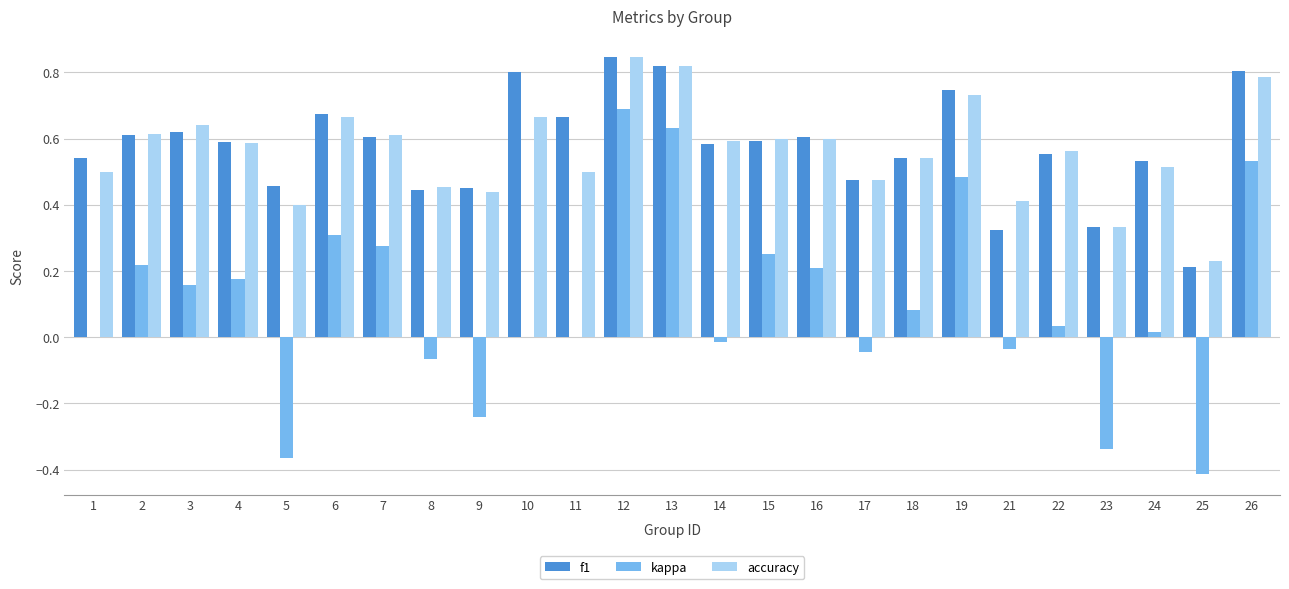

What is the sum of all accuracy values?

14.1